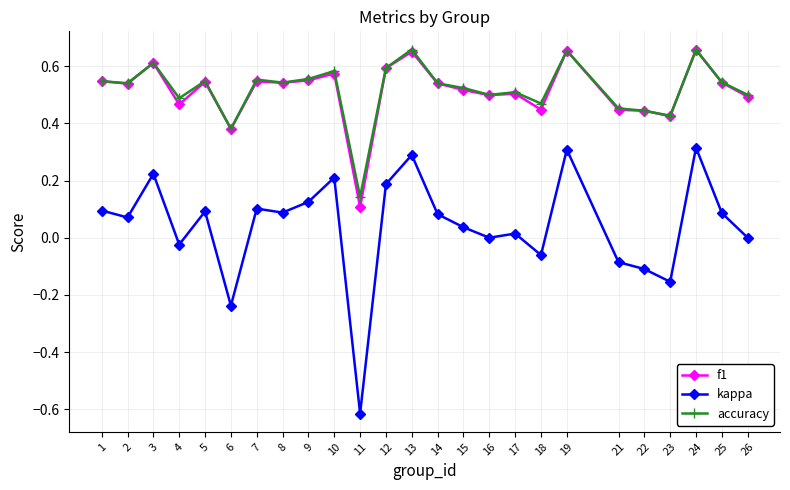

Is the value of f1 at 16 greater than the value of kappa at 17?

Yes